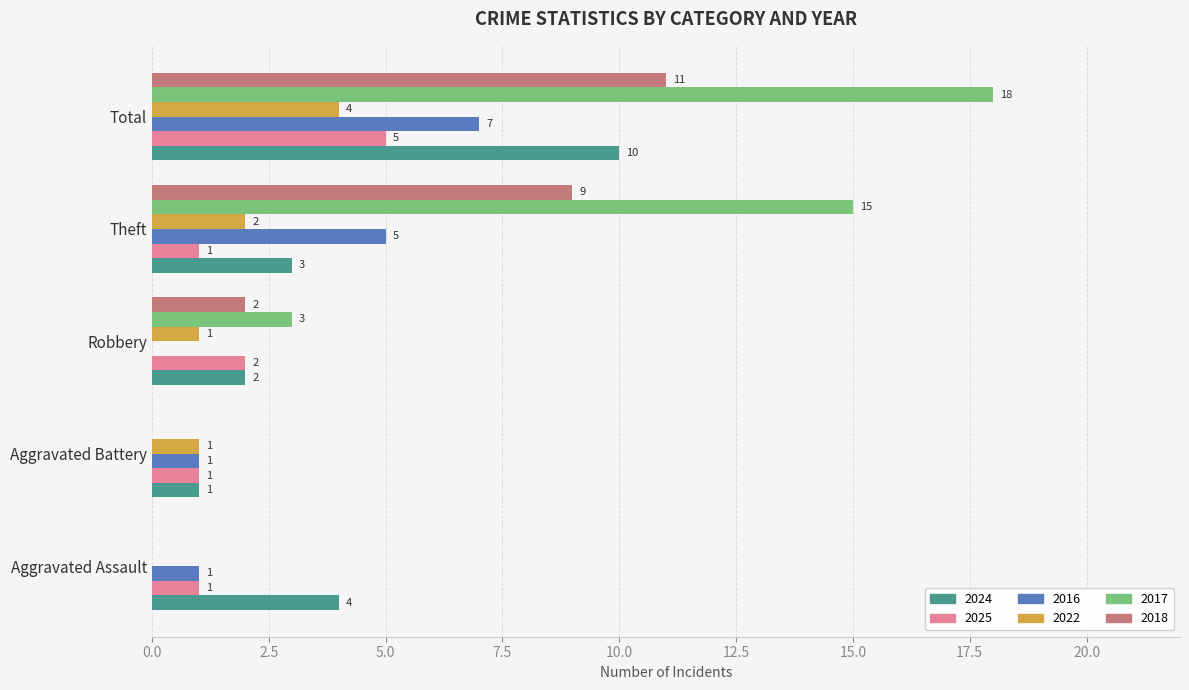

Between Robbery and Theft, which series saw the biggest shift?

2017